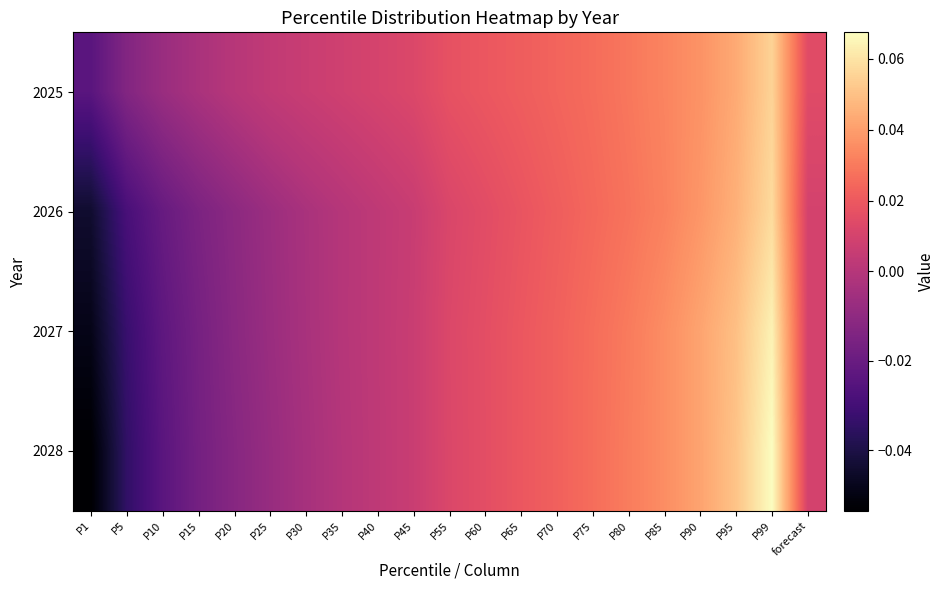

Reading left to right, transcribe all the data shown in this chart.

2025: P1=-0.0	P5=-0.0	P10=-0.0	P15=-0.0	P20=0.0	P25=0.0	P30=0.0	P35=0.0	P40=0.0	P45=0.0	P55=0.0	P60=0.0	P65=0.0	P70=0.0	P75=0.0	P80=0.0	P85=0.0	P90=0.0	P95=0.0	P99=0.1	forecast=0.0
2026: P1=-0.0	P5=-0.0	P10=-0.0	P15=-0.0	P20=-0.0	P25=-0.0	P30=-0.0	P35=-0.0	P40=0.0	P45=0.0	P55=0.0	P60=0.0	P65=0.0	P70=0.0	P75=0.0	P80=0.0	P85=0.0	P90=0.0	P95=0.0	P99=0.1	forecast=0.0
2027: P1=-0.0	P5=-0.0	P10=-0.0	P15=-0.0	P20=-0.0	P25=-0.0	P30=-0.0	P35=-0.0	P40=0.0	P45=0.0	P55=0.0	P60=0.0	P65=0.0	P70=0.0	P75=0.0	P80=0.0	P85=0.0	P90=0.0	P95=0.0	P99=0.1	forecast=0.0
2028: P1=-0.1	P5=-0.0	P10=-0.0	P15=-0.0	P20=-0.0	P25=-0.0	P30=-0.0	P35=-0.0	P40=0.0	P45=0.0	P55=0.0	P60=0.0	P65=0.0	P70=0.0	P75=0.0	P80=0.0	P85=0.0	P90=0.0	P95=0.1	P99=0.1	forecast=0.0